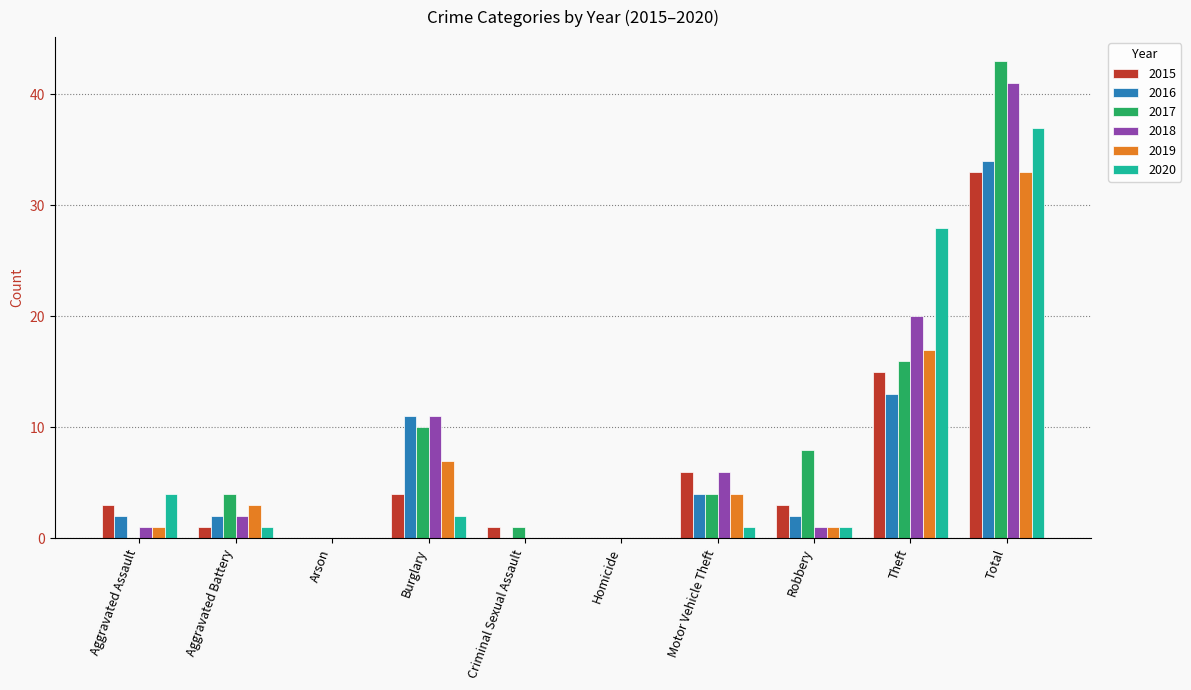

What is the sum of the 2015 values at Aggravated Assault and Homicide?

3